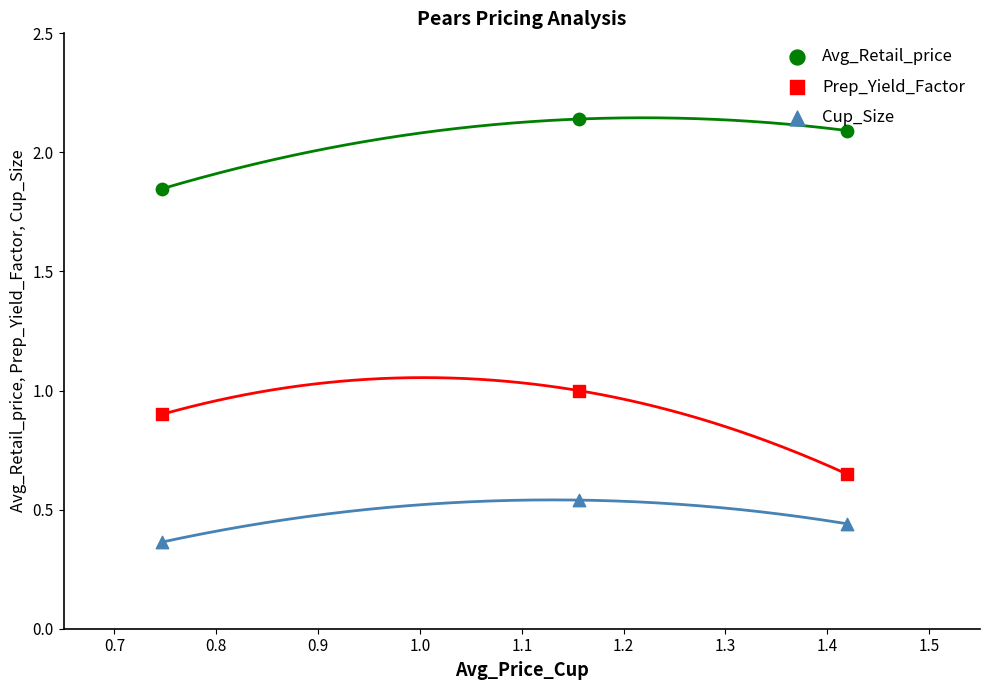

Is the value of Cup_Size at 0.6 greater than the value of Avg_Retail_price at 0.7?

No